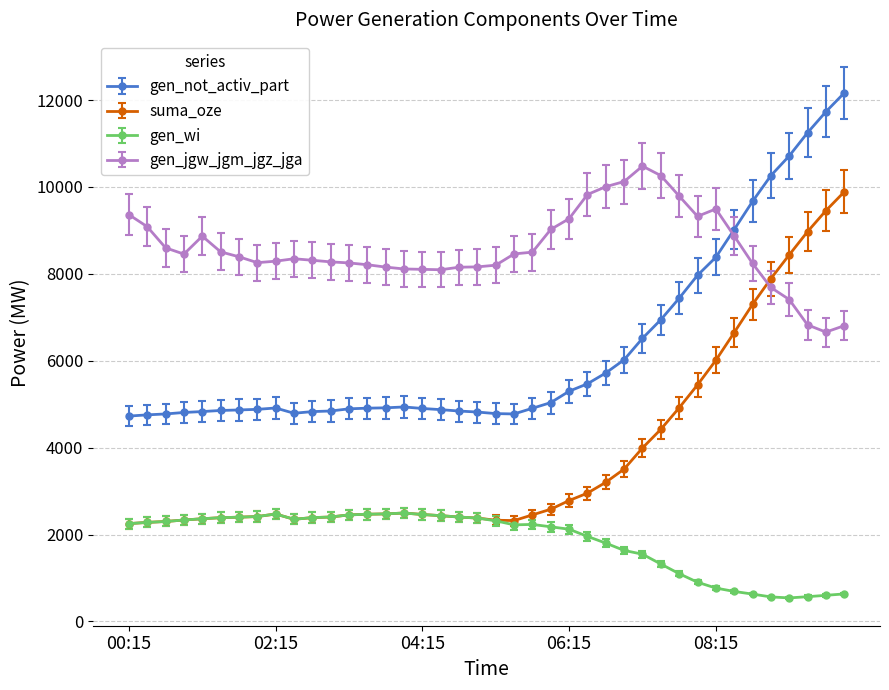

What is the value of the gen_wi point at the 13th from the left?

2453